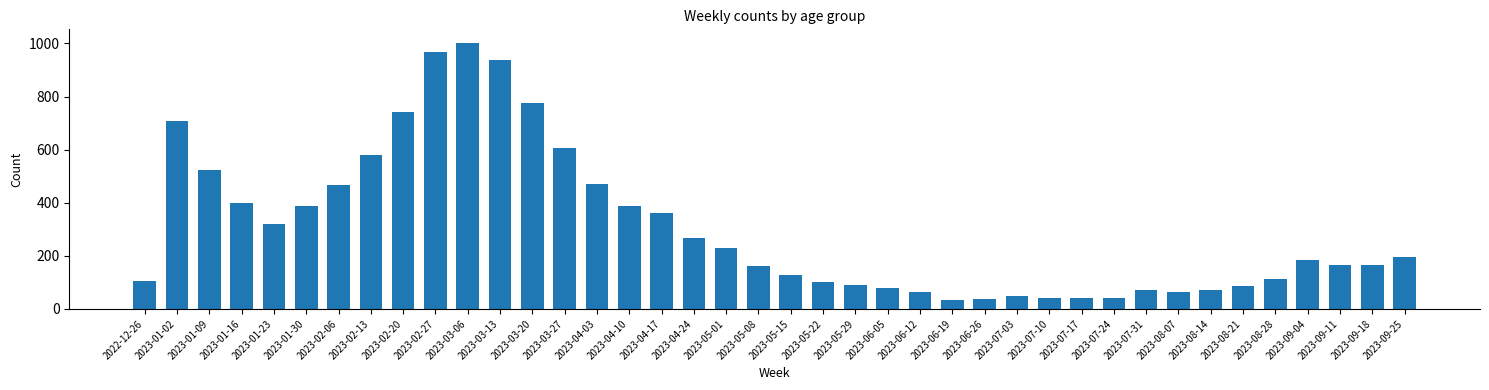

At which category does the chart reach its peak across all series?

2023-03-06